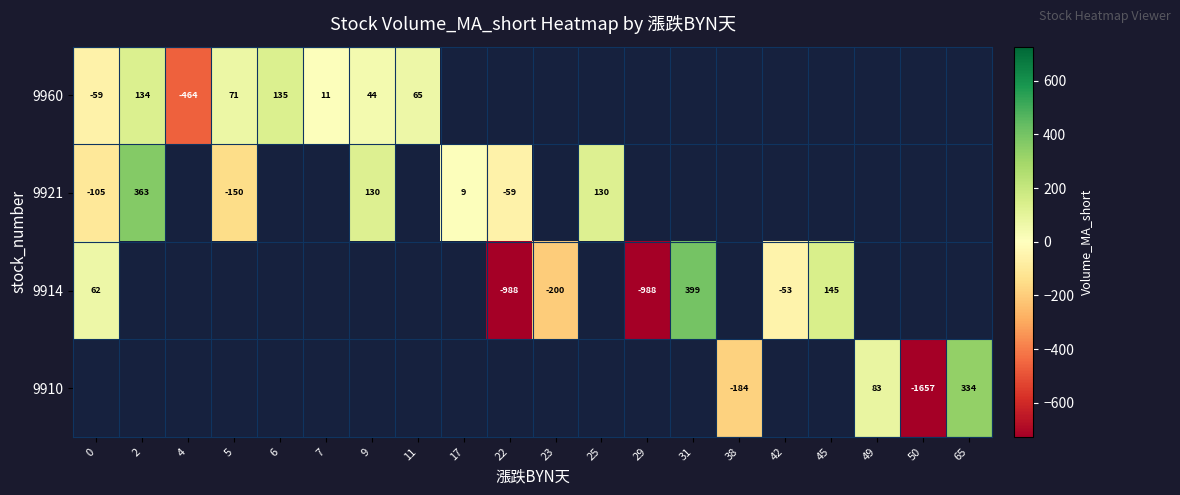

Which category has the lowest value across all series?

50